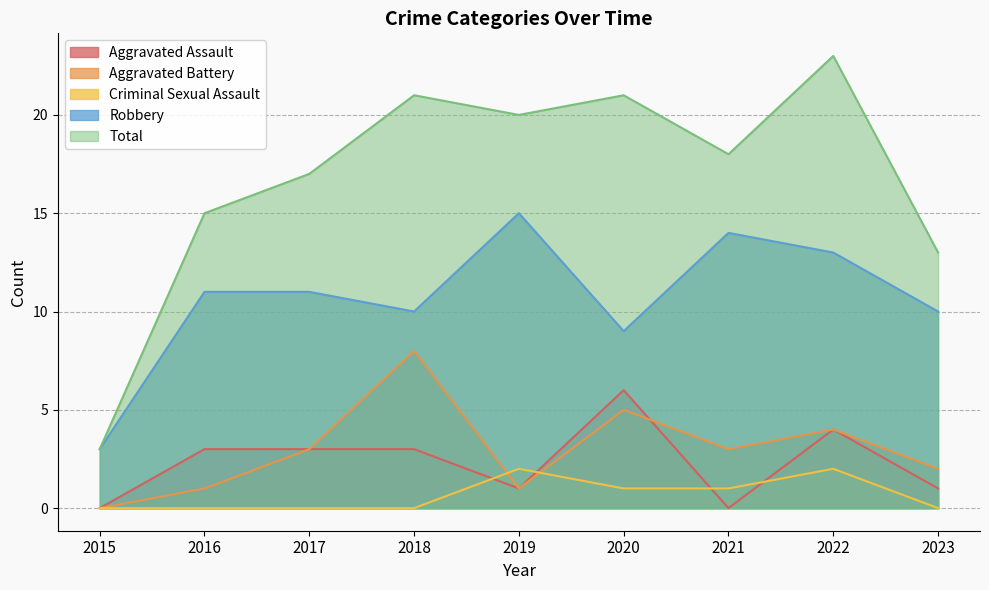

Where is the first local minimum for Aggravated Assault?

2019